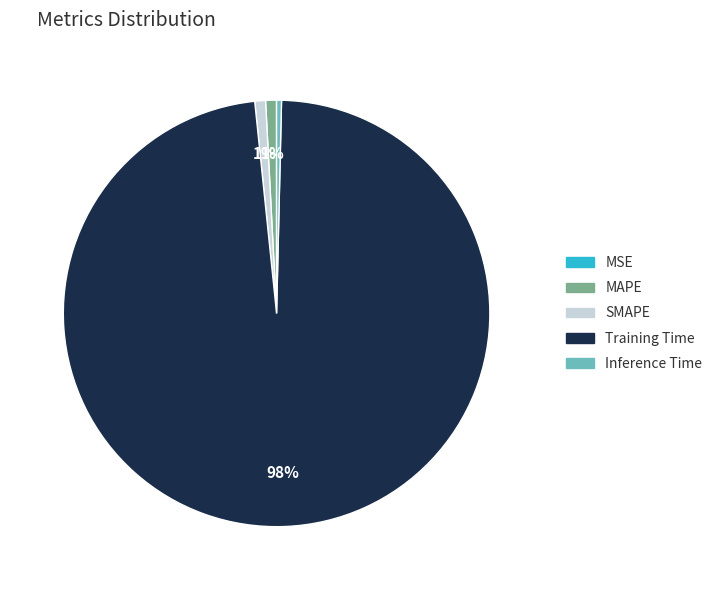

Which slice is the largest?

Training Time